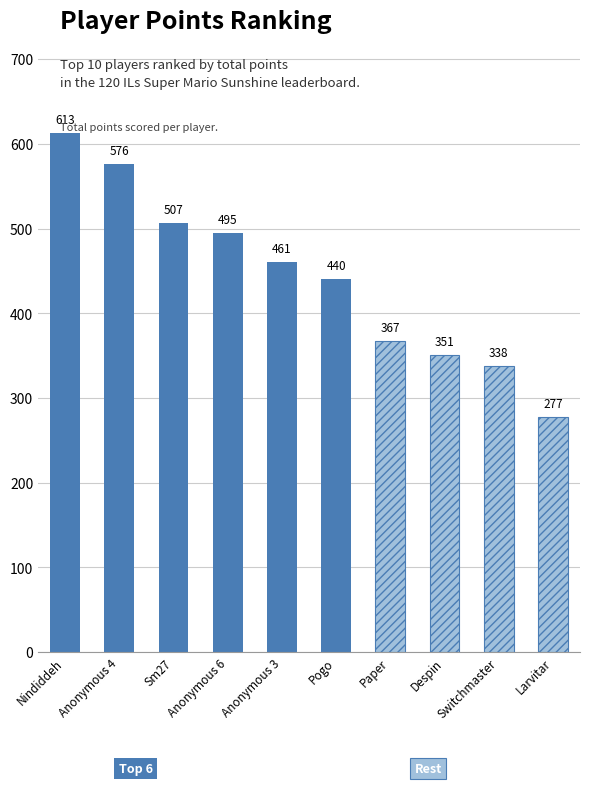

What is the label of the 9th bar from the right?

Anonymous 4